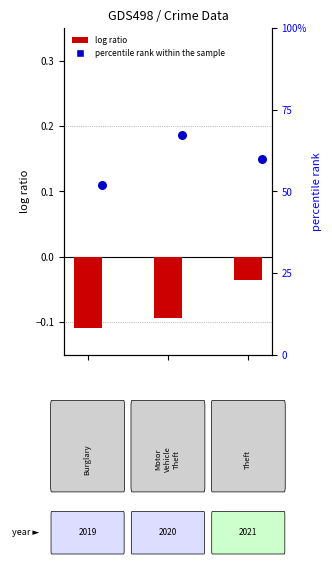

What are all the series names shown in the legend?

log ratio, percentile rank within the sample